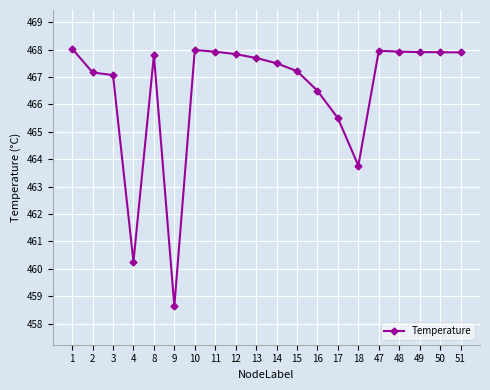

What is the difference between the second highest and minimum values?

9.3